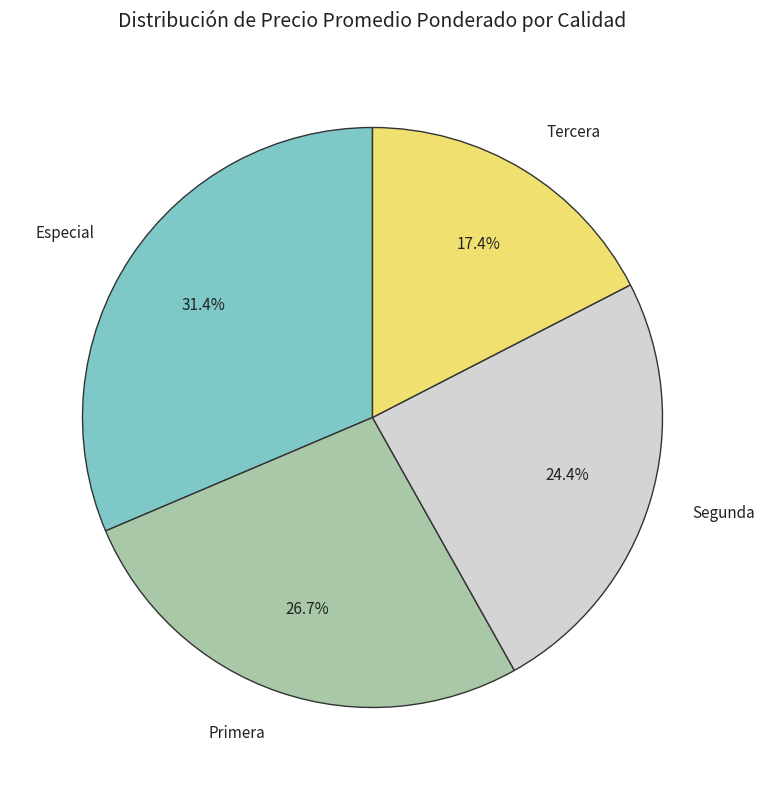

Is there a majority slice in this chart?

No